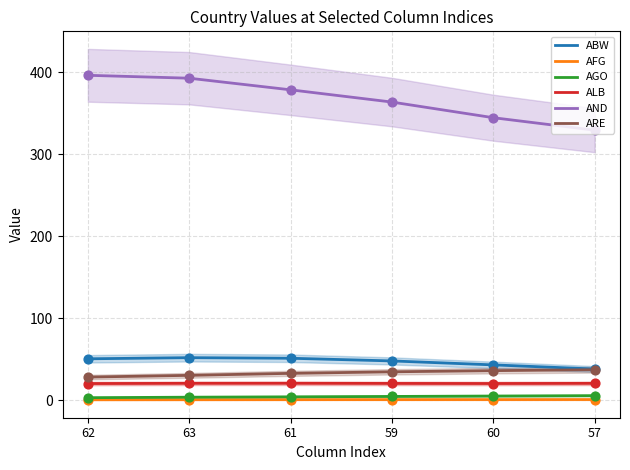

Which series has the largest total across all categories?

AND